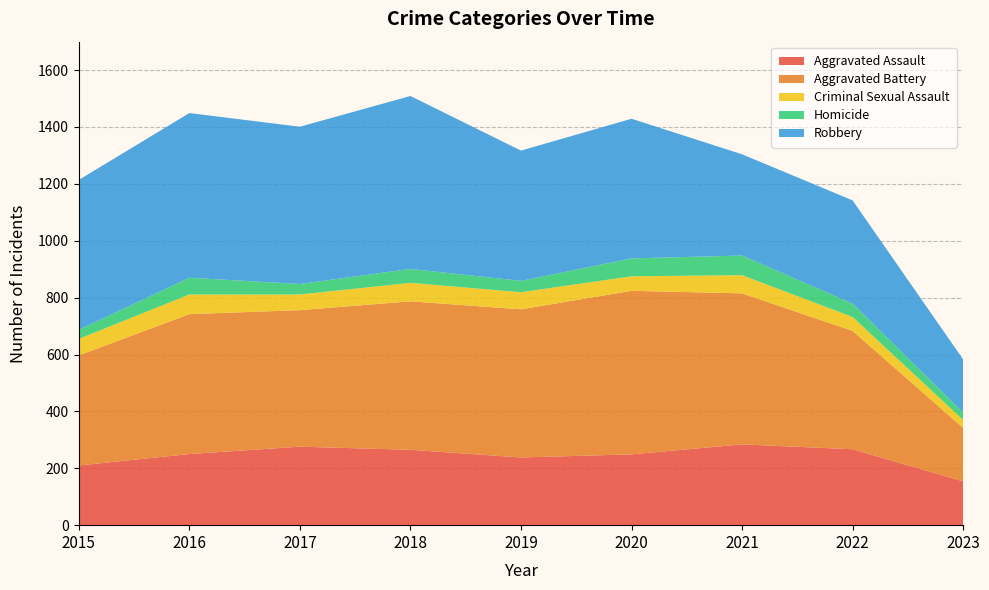

Reading left to right, transcribe all the data shown in this chart.

Aggravated Assault: 2015=210	2016=250	2017=276	2018=265	2019=238	2020=249	2021=284	2022=267	2023=154
Aggravated Battery: 2015=387	2016=492	2017=480	2018=522	2019=521	2020=575	2021=531	2022=416	2023=188
Criminal Sexual Assault: 2015=58	2016=69	2017=55	2018=65	2019=60	2020=51	2021=64	2022=49	2023=28
Homicide: 2015=32	2016=59	2017=37	2018=49	2019=40	2020=63	2021=69	2022=47	2023=26
Robbery: 2015=527	2016=579	2017=553	2018=608	2019=458	2020=491	2021=356	2022=363	2023=187